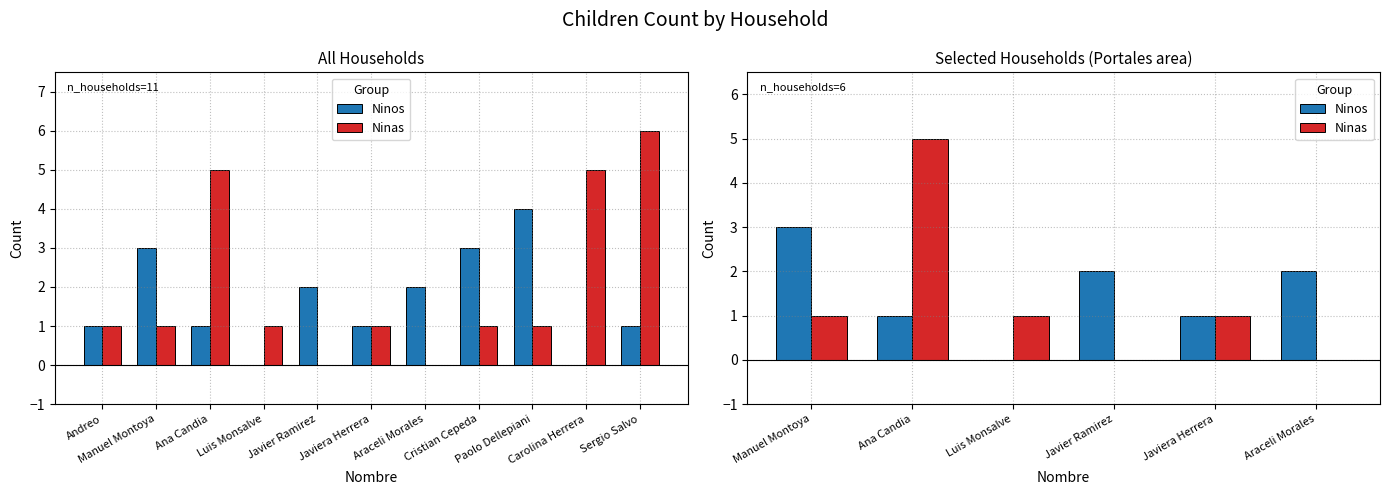

What is the difference between the second highest and second lowest values in the Ninos series?

1